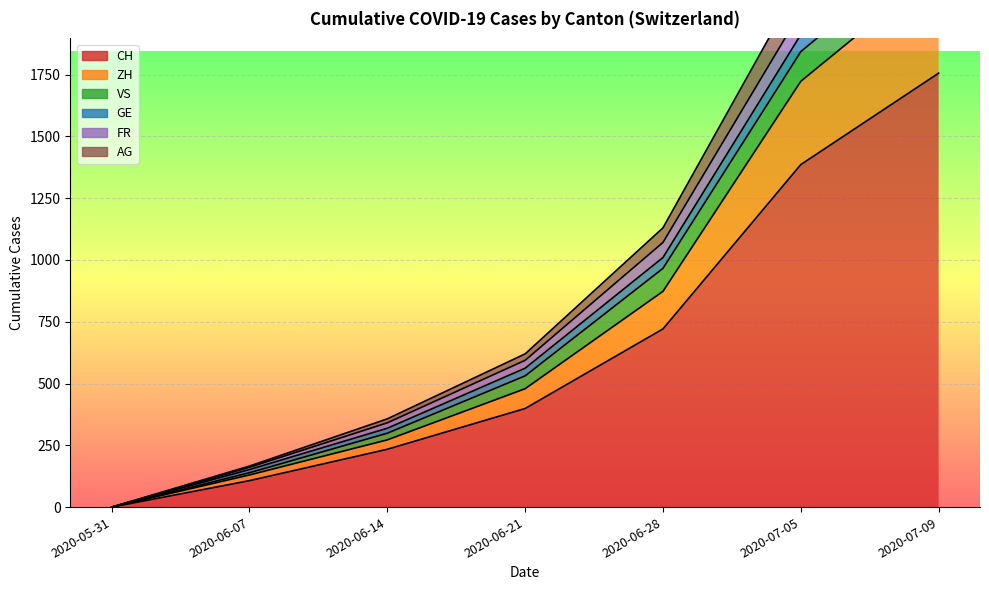

True or false: ZH and FR intersect in this chart.

False